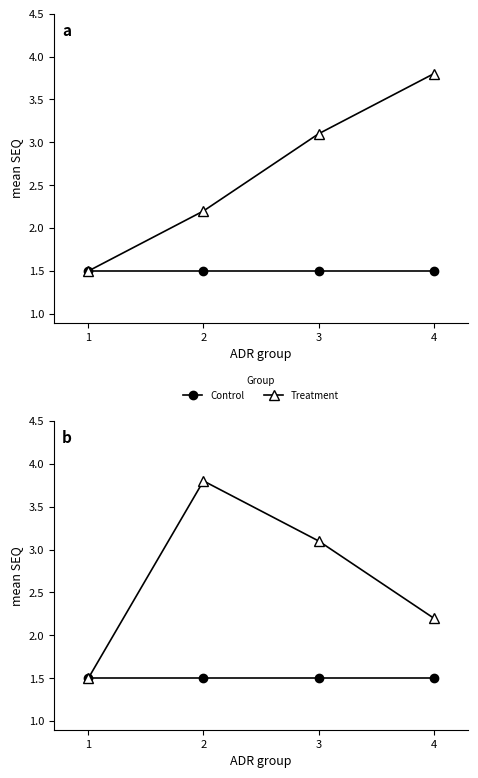

How many values in the Treatment series are below 3?

2